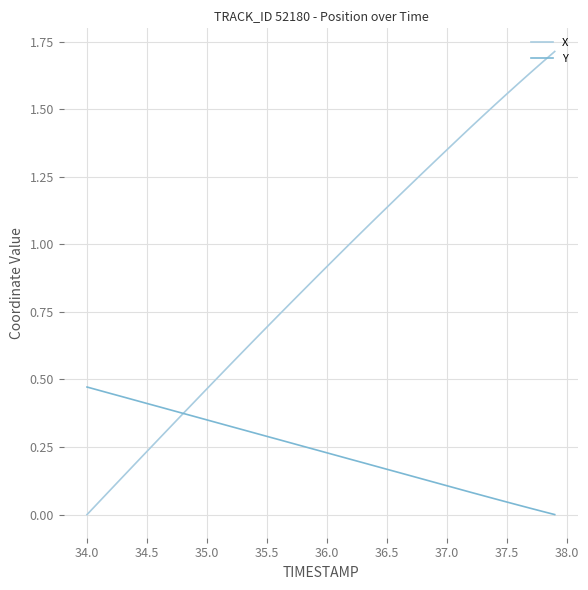

Rank the series by their average value, from highest to lowest.

X, Y